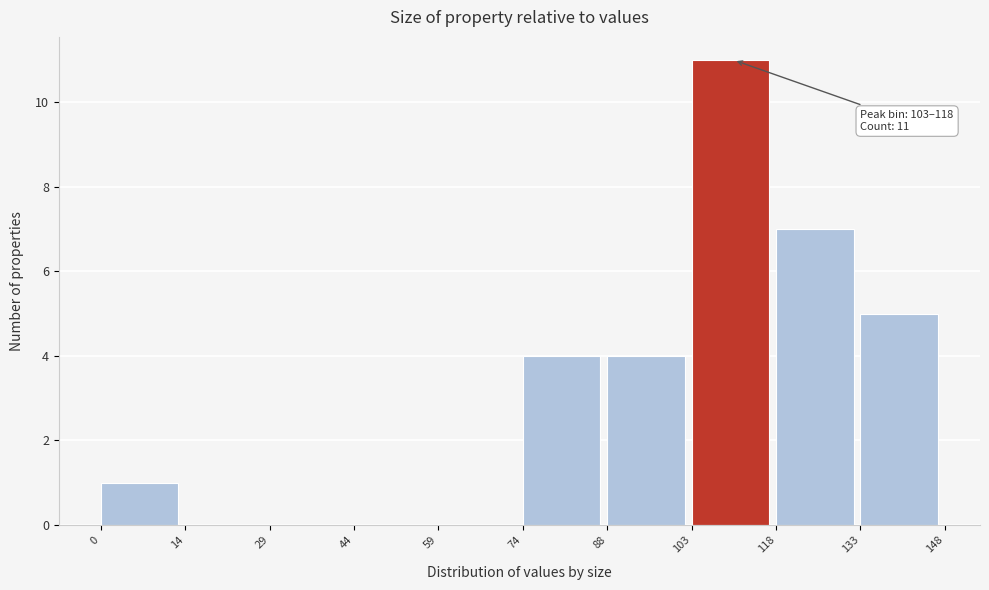

Which range on the x-axis has the tallest bar?

103 to 118